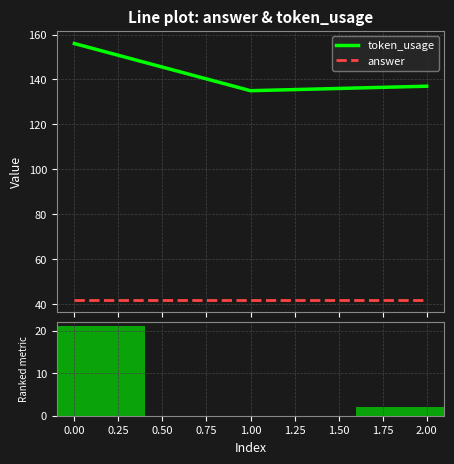

The value of answer at 1.00 is 42. True or false?

True